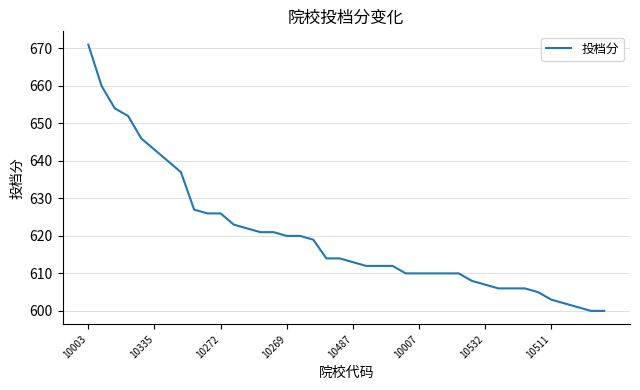

What is the smallest value displayed?

600